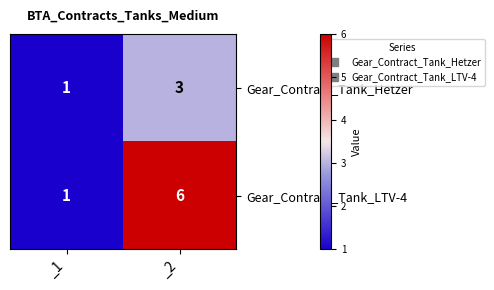

What is the difference between the maximum and minimum values in the Gear_Contract_Tank_LTV-4 series?

5